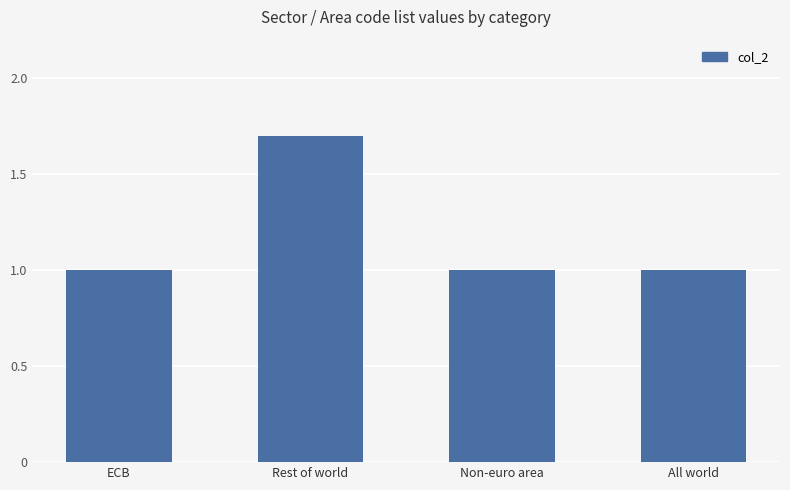

What is the ratio of the value at Non-euro area to the value at Rest of world?

0.6